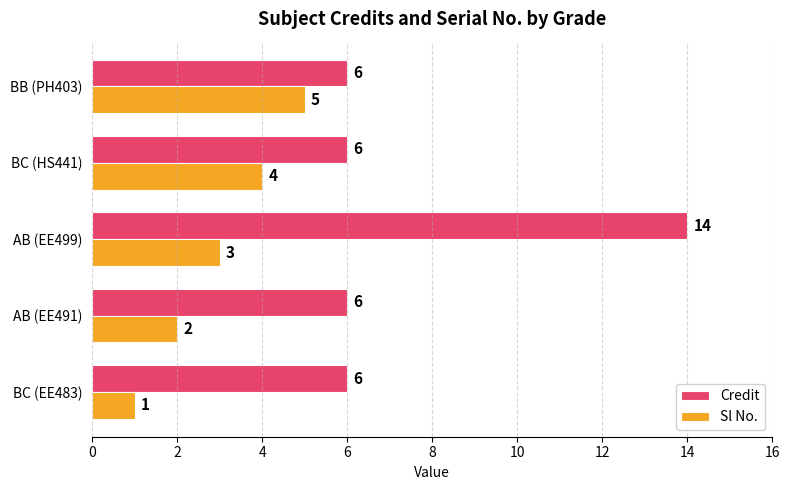

At AB (EE499), list the series in order from smallest to largest.

Sl No., Credit